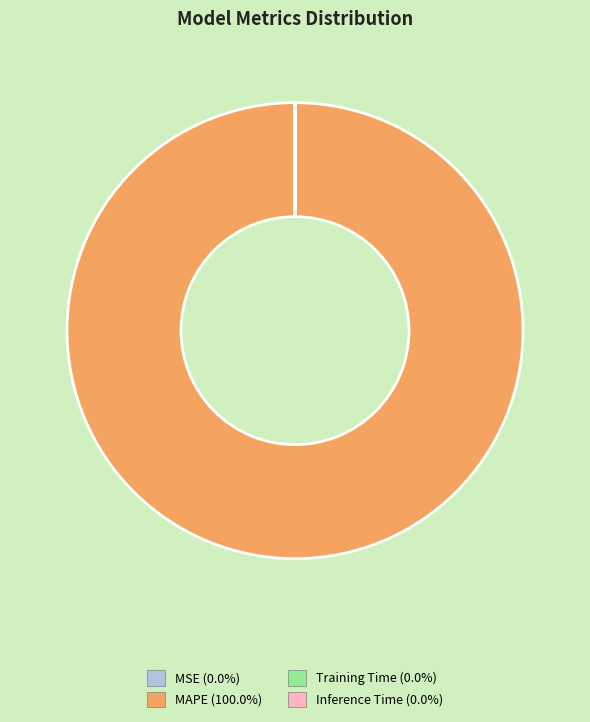

What is the largest slice in the pie chart?

MAPE